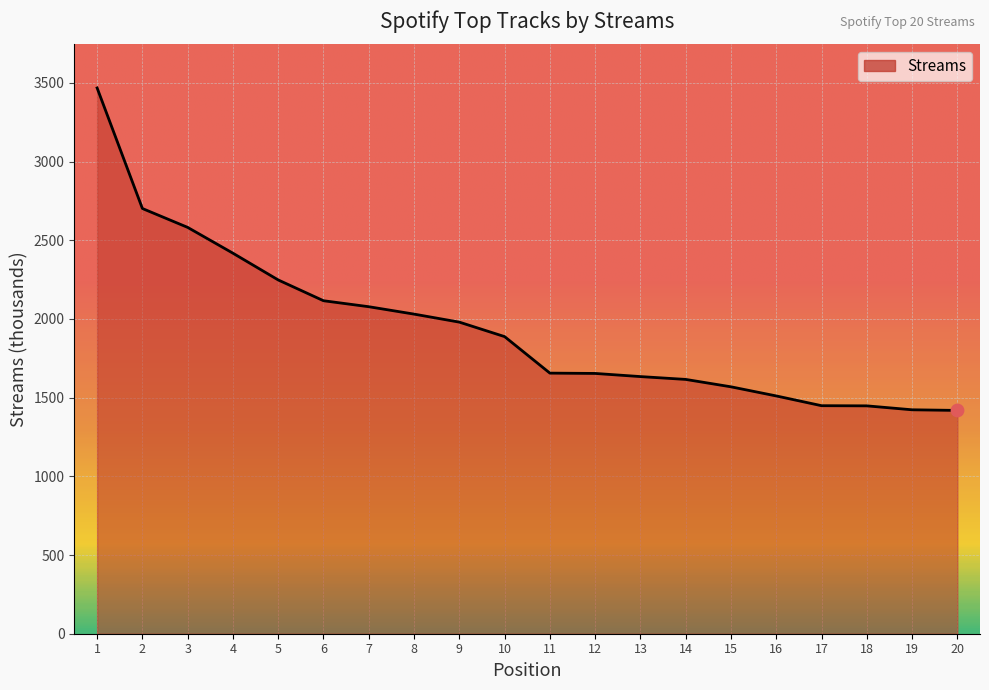

What is the ratio of the value at 20 to the value at 14?

0.9